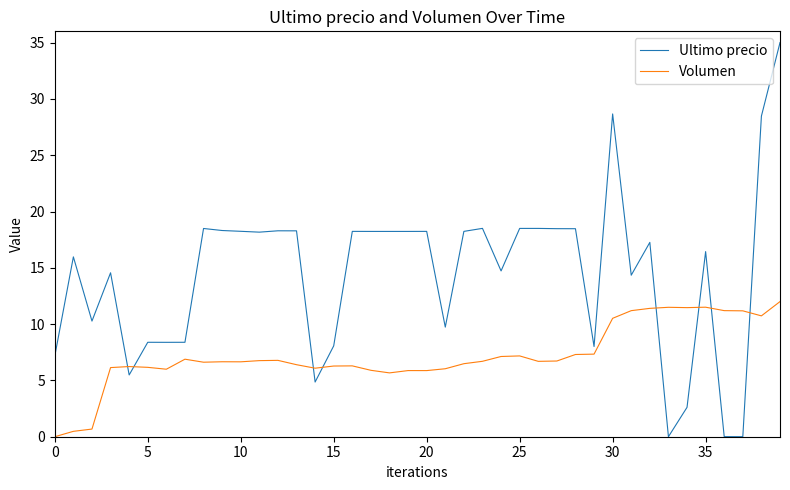

What is the greatest value displayed?

35.0